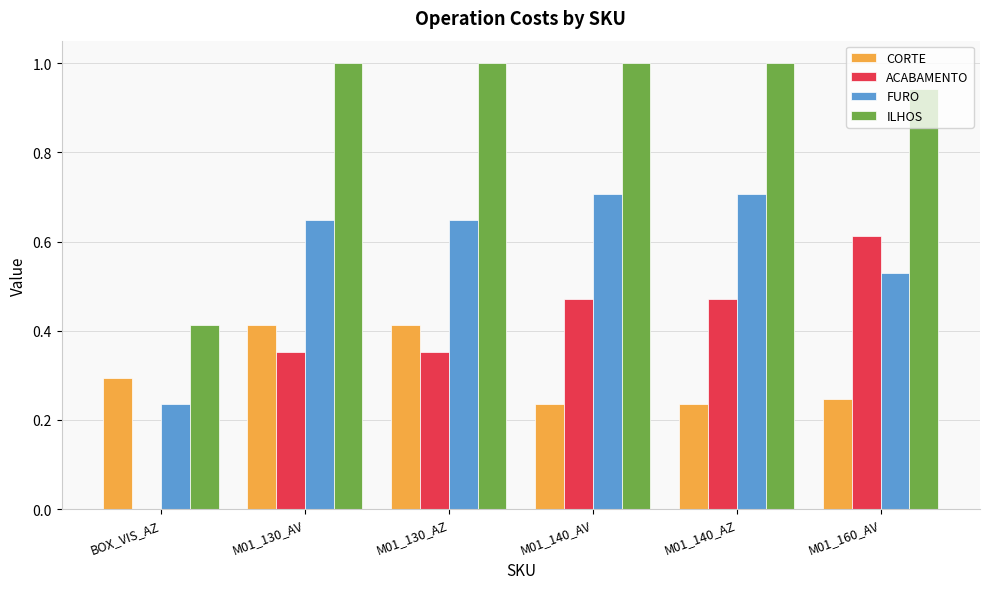

What is the total value across all series at M01_160_AV?

2.3